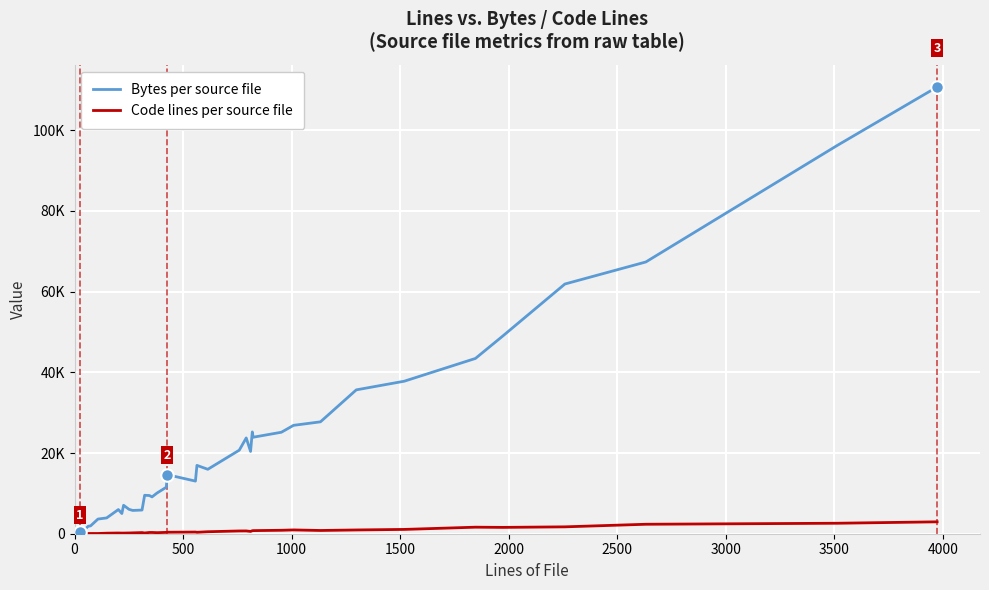

Where is the first local maximum for Code lines per source file?

1000